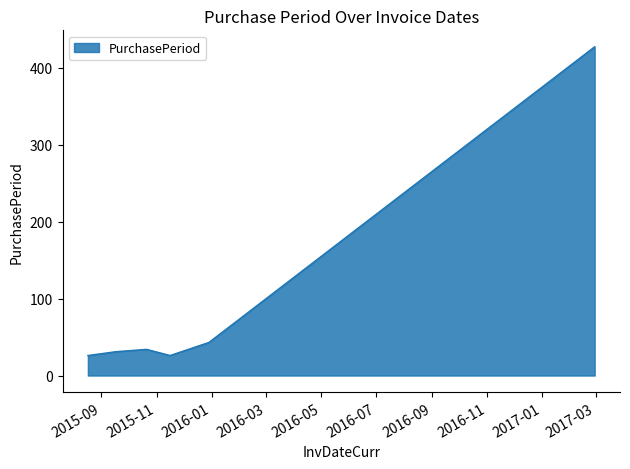

What is the average value?

98